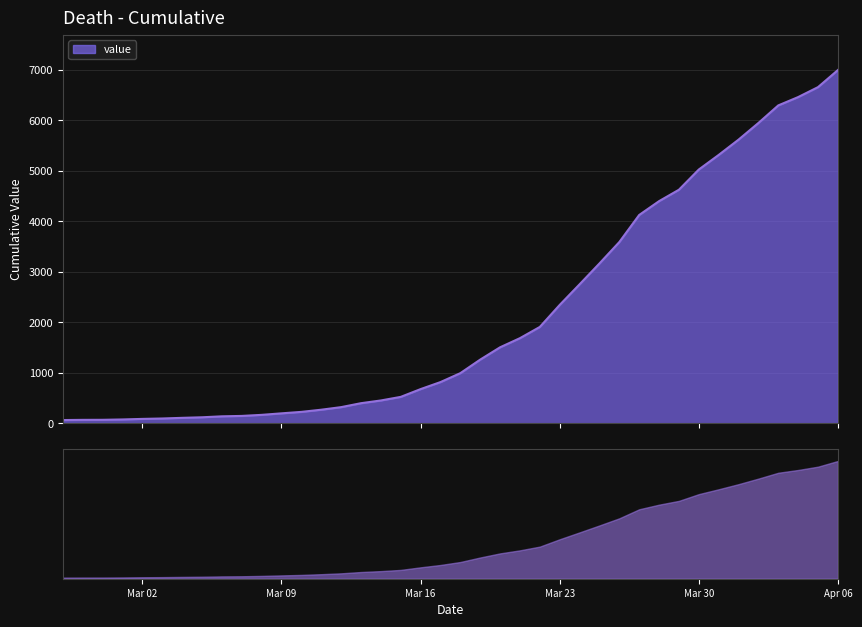

The chart shows a value of 1453 at 2020-03-24. True or false?

False